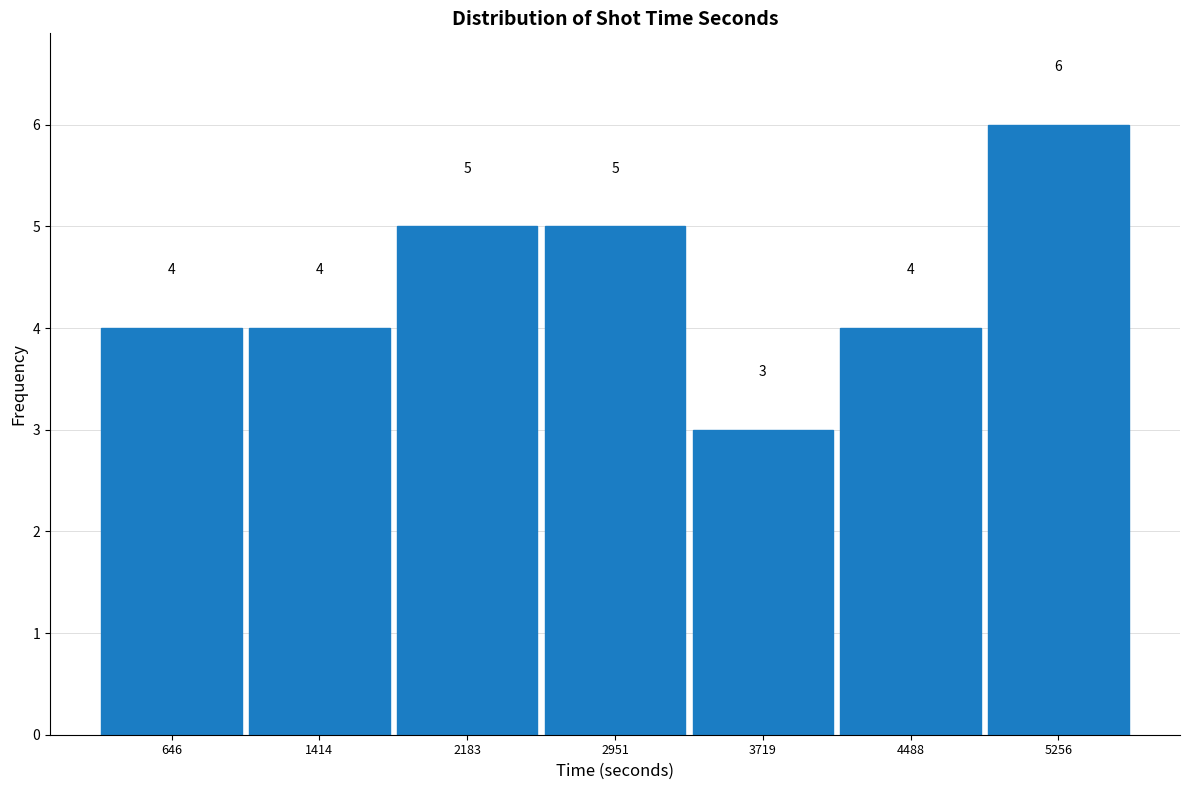

Over which range of the x-axis is the bar tallest?

4900 to 5600